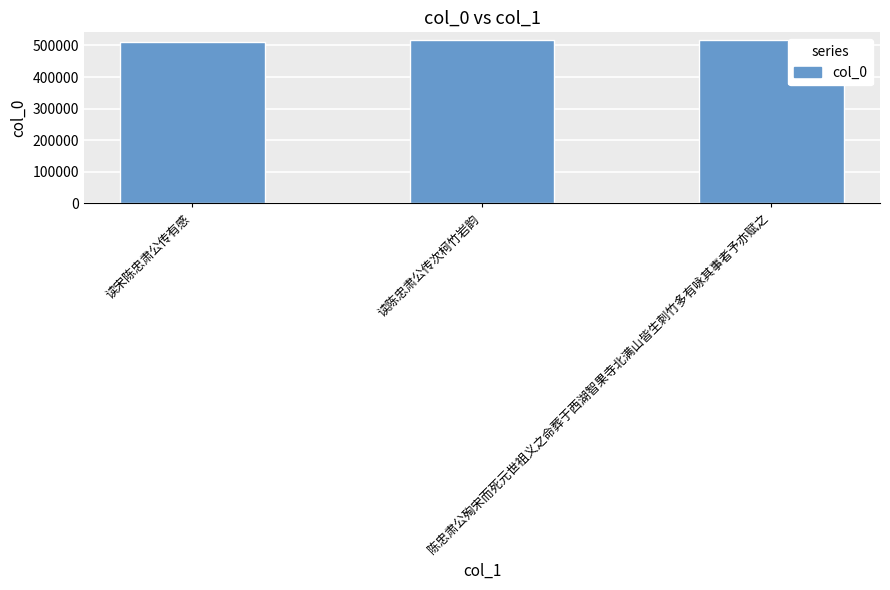

What is the minimum value shown in the chart?

511690